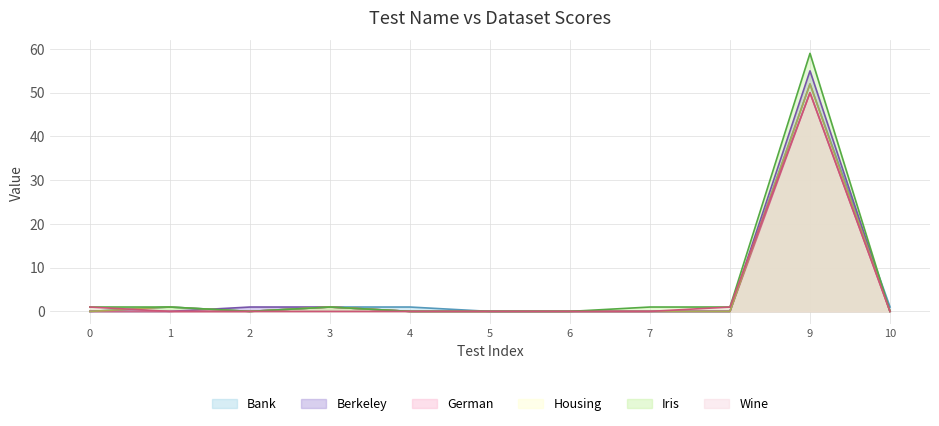

What is the difference between the maximum and minimum values in the Berkeley series?

55